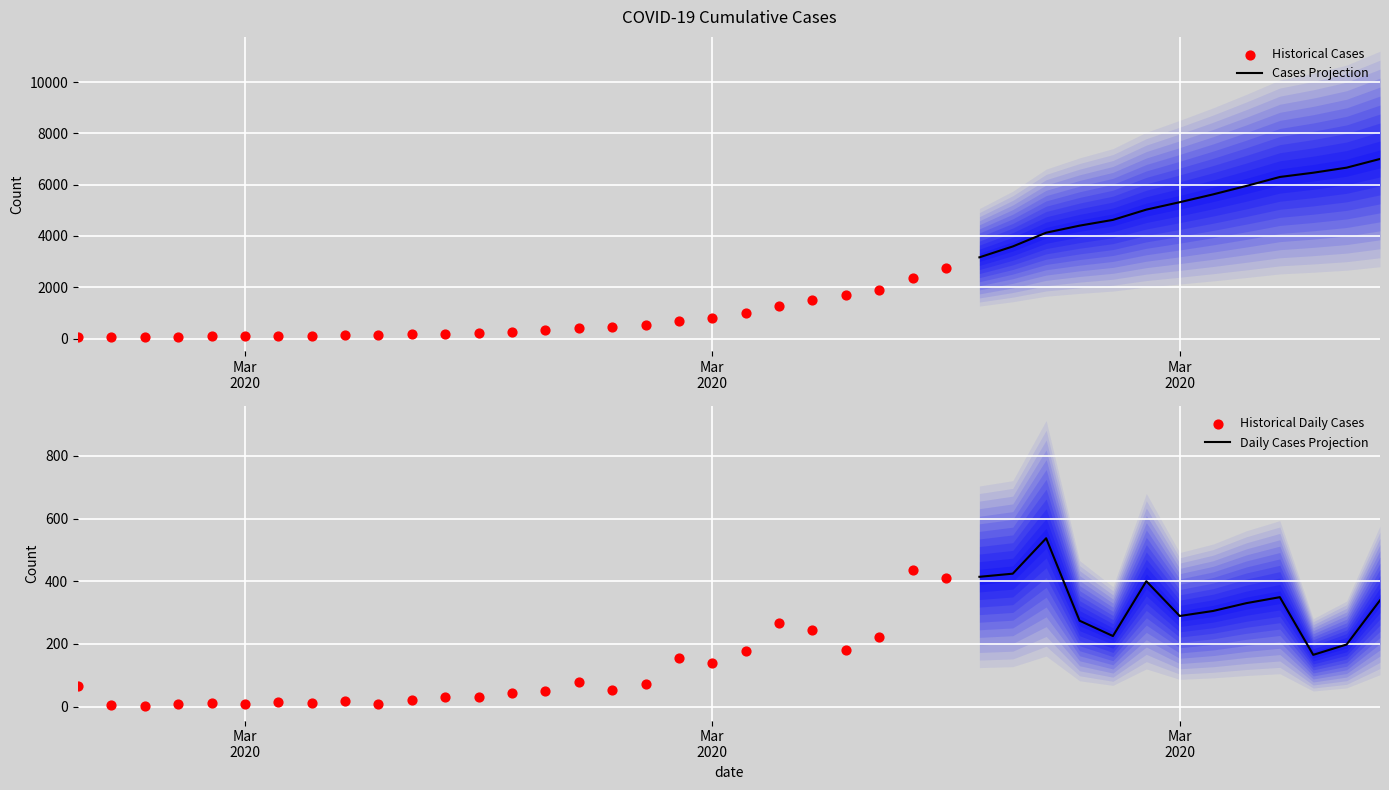

Approximately how many times larger is the value at 2020-03-09 compared to 2020-03-21?

0.1